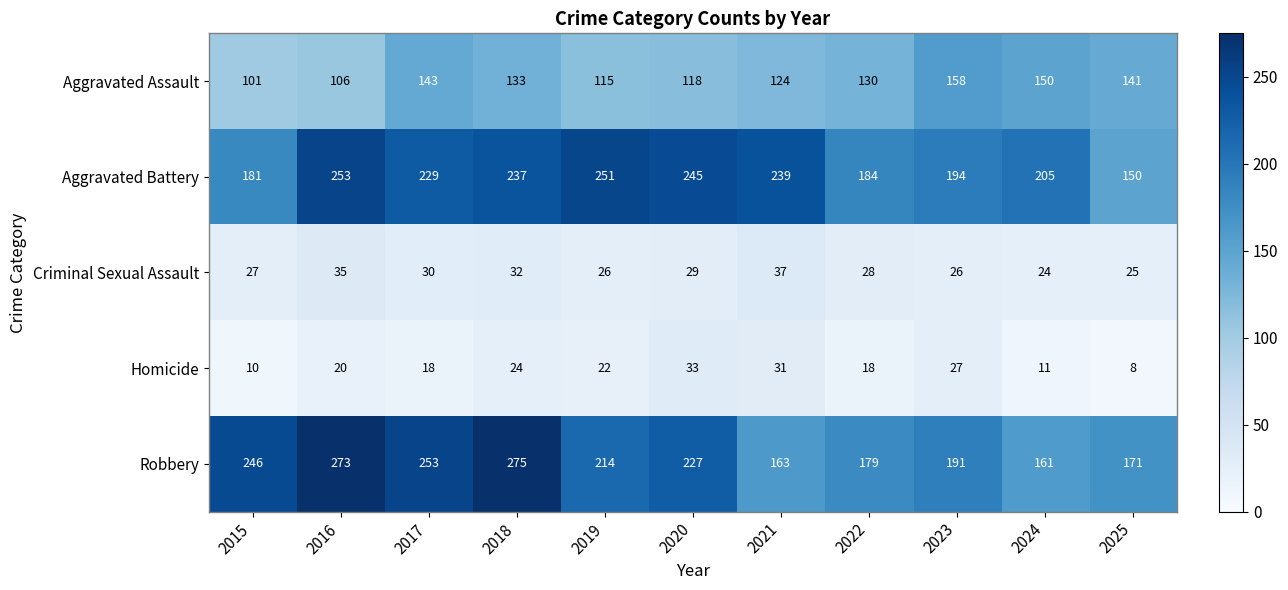

Rank the series by their maximum value, from lowest to highest.

Homicide, Criminal Sexual Assault, Aggravated Assault, Aggravated Battery, Robbery